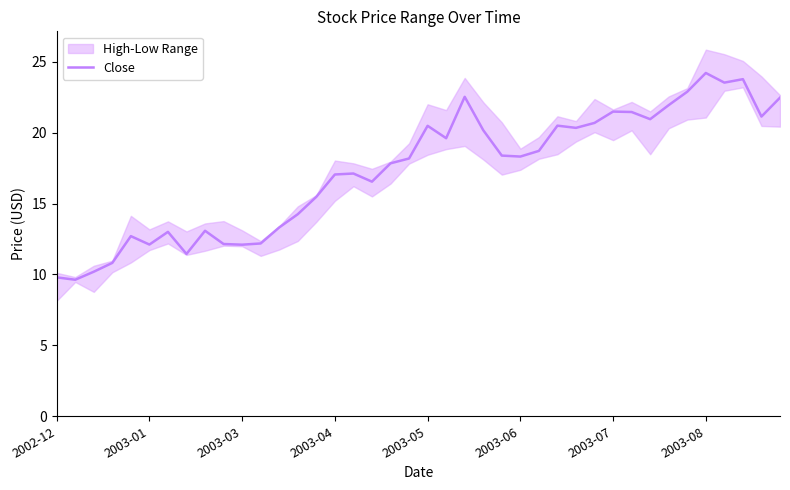

Does the chart have visible grid lines?

No